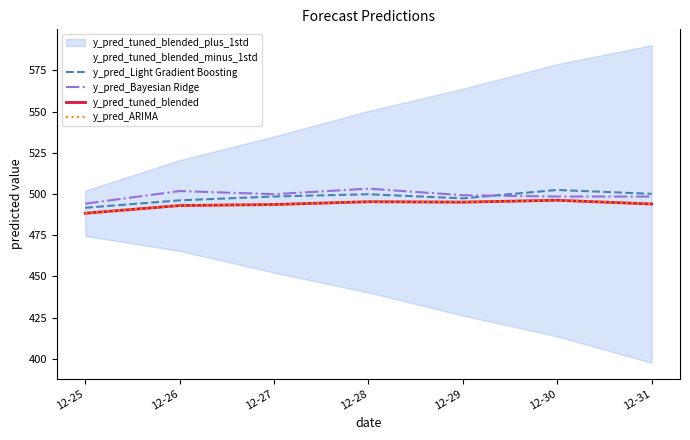

What is the total value across all series at 12-28?

2544.3